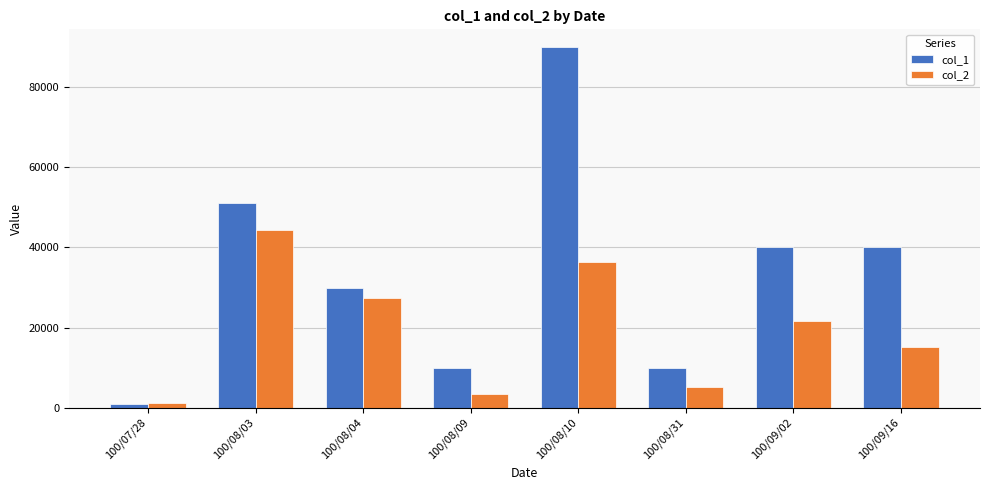

What is the lowest value of the col_2 series?

1050